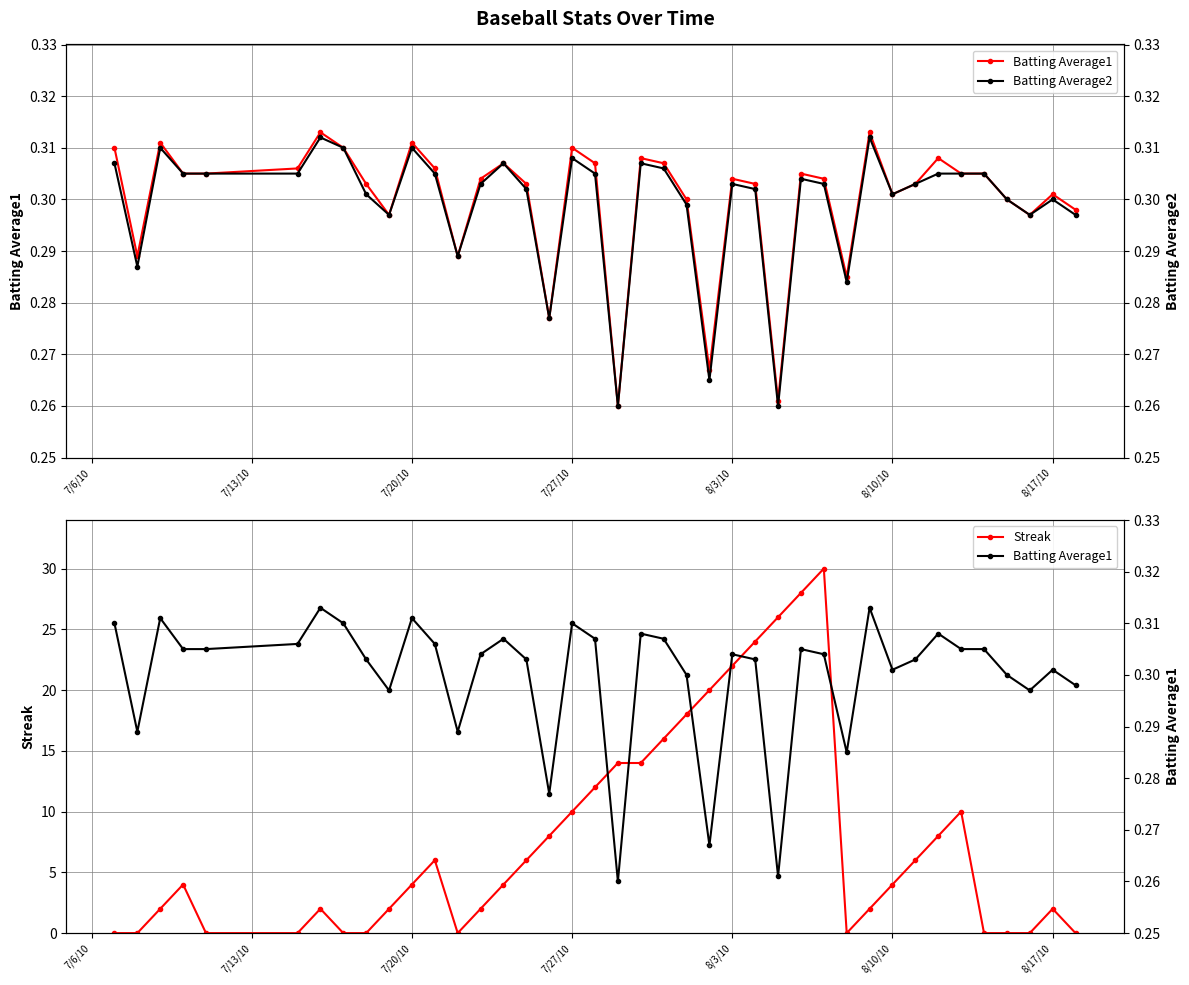

Reading left to right, extract all data points from this chart.

Batting Average1: 0.3	0.3	0.3	0.3	0.3	0.3	0.3	0.3	0.3	0.3	0.3	0.3	0.3	0.3	0.3	0.3	0.3	0.3	0.3	0.3	0.3	0.3	0.3	0.3	0.3	0.3	0.3	0.3	0.3	0.3	0.3	0.3	0.3	0.3	0.3	0.3	0.3	0.3	0.3	0.3
Streak: 0.0	0.0	2.0	4.0	0.0	0.0	2.0	0.0	0.0	2.0	4.0	6.0	0.0	2.0	4.0	6.0	8.0	10.0	12.0	14.0	14.0	16.0	18.0	20.0	22.0	24.0	26.0	28.0	30.0	0.0	2.0	4.0	6.0	8.0	10.0	0.0	0.0	0.0	2.0	0.0
Batting Average2: 0.3	0.3	0.3	0.3	0.3	0.3	0.3	0.3	0.3	0.3	0.3	0.3	0.3	0.3	0.3	0.3	0.3	0.3	0.3	0.3	0.3	0.3	0.3	0.3	0.3	0.3	0.3	0.3	0.3	0.3	0.3	0.3	0.3	0.3	0.3	0.3	0.3	0.3	0.3	0.3